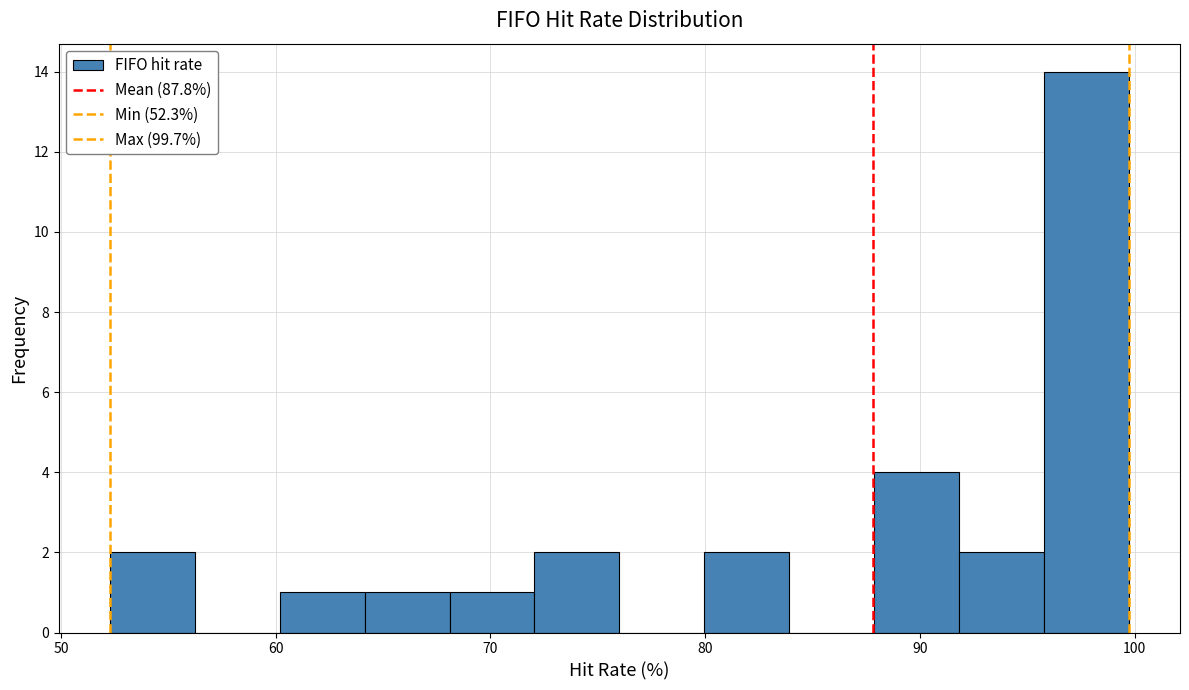

Around what value on the x-axis is the tallest bar? Give the approximate position of its centre, as read against the axis.

98